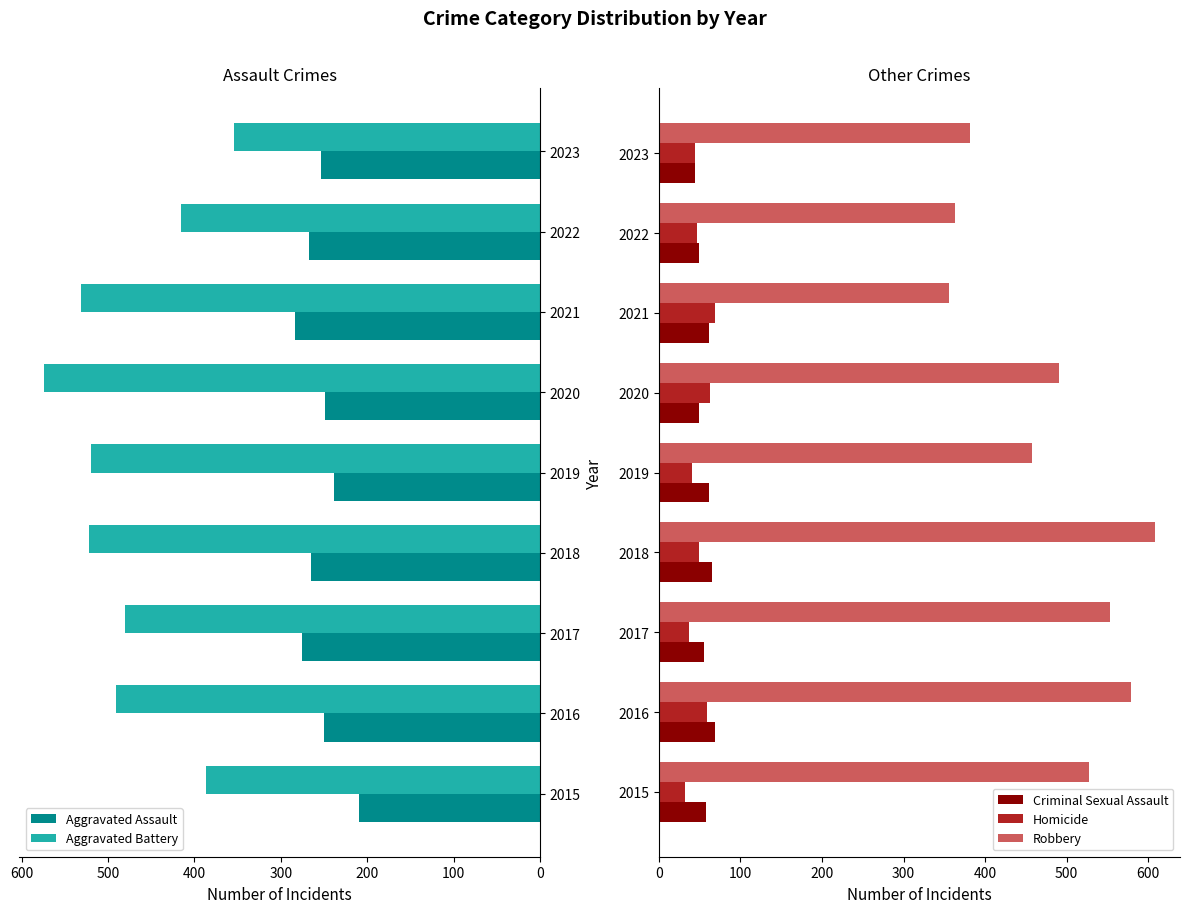

What is the sum of the Robbery values at 2022 and 2017?

916